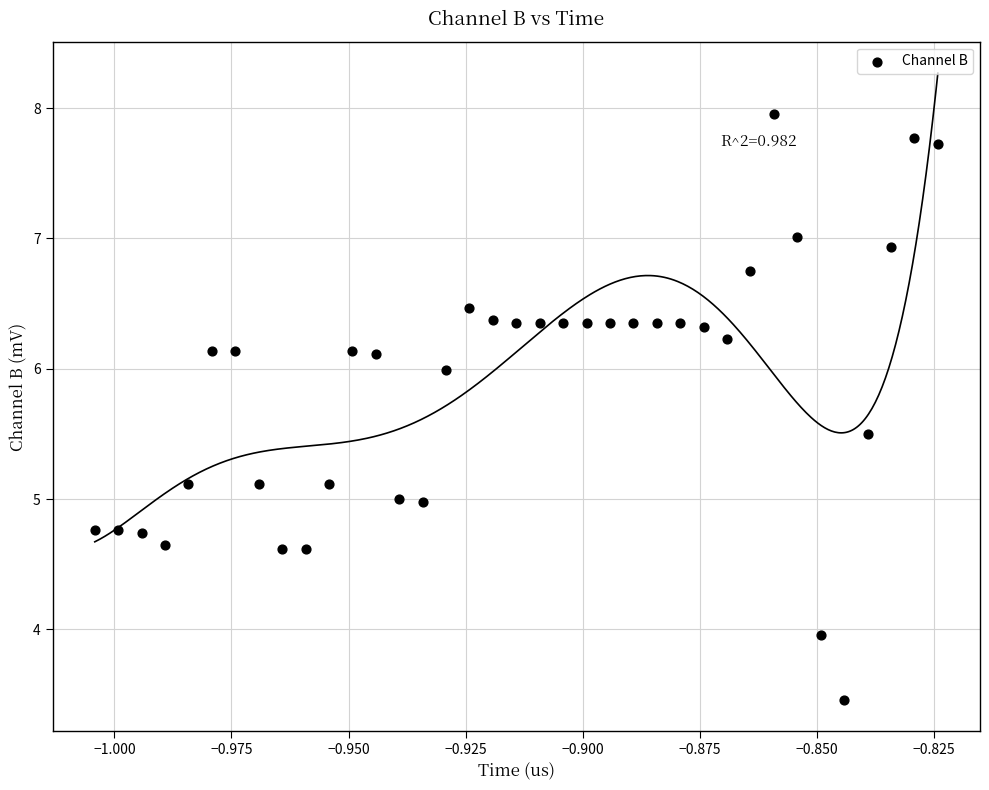

What is the range of Y values (max minus min)?

4.5